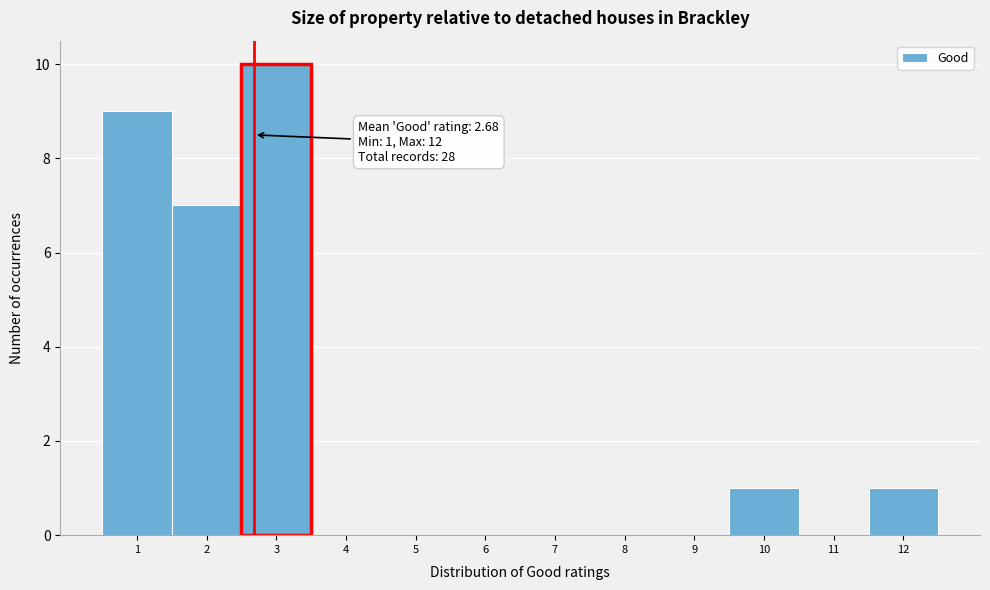

Which range on the x-axis has the tallest bar?

2.5 to 3.5